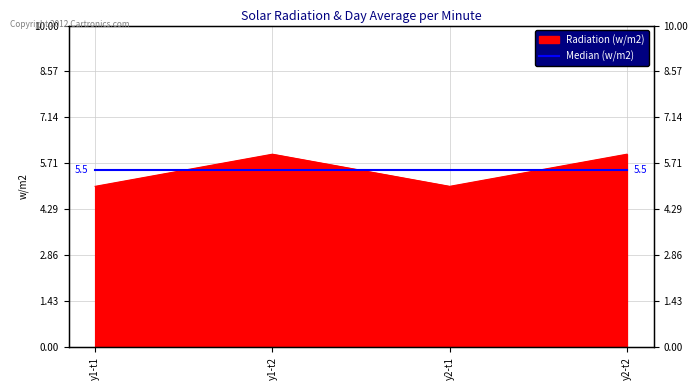

Where is the data nearest to the value 5?

y1-t1